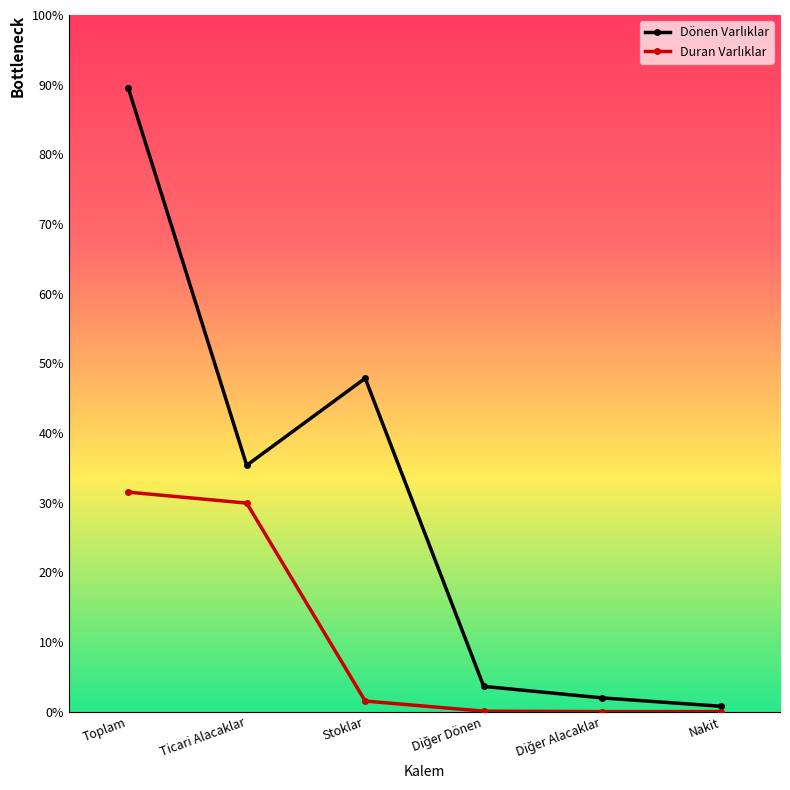

Where is the first local maximum for Dönen Varlıklar?

Stoklar